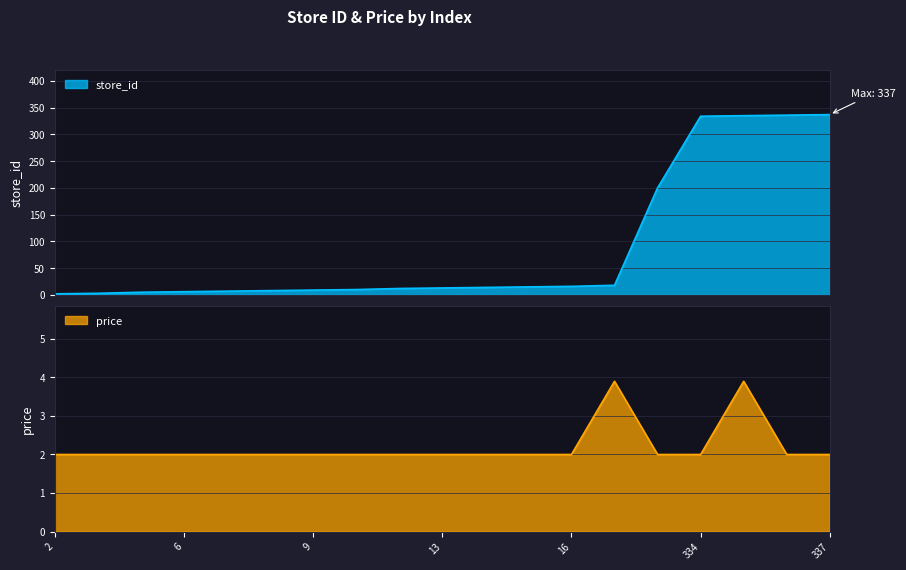

Is the value of store_id at 14 greater than the value of price at 14?

Yes